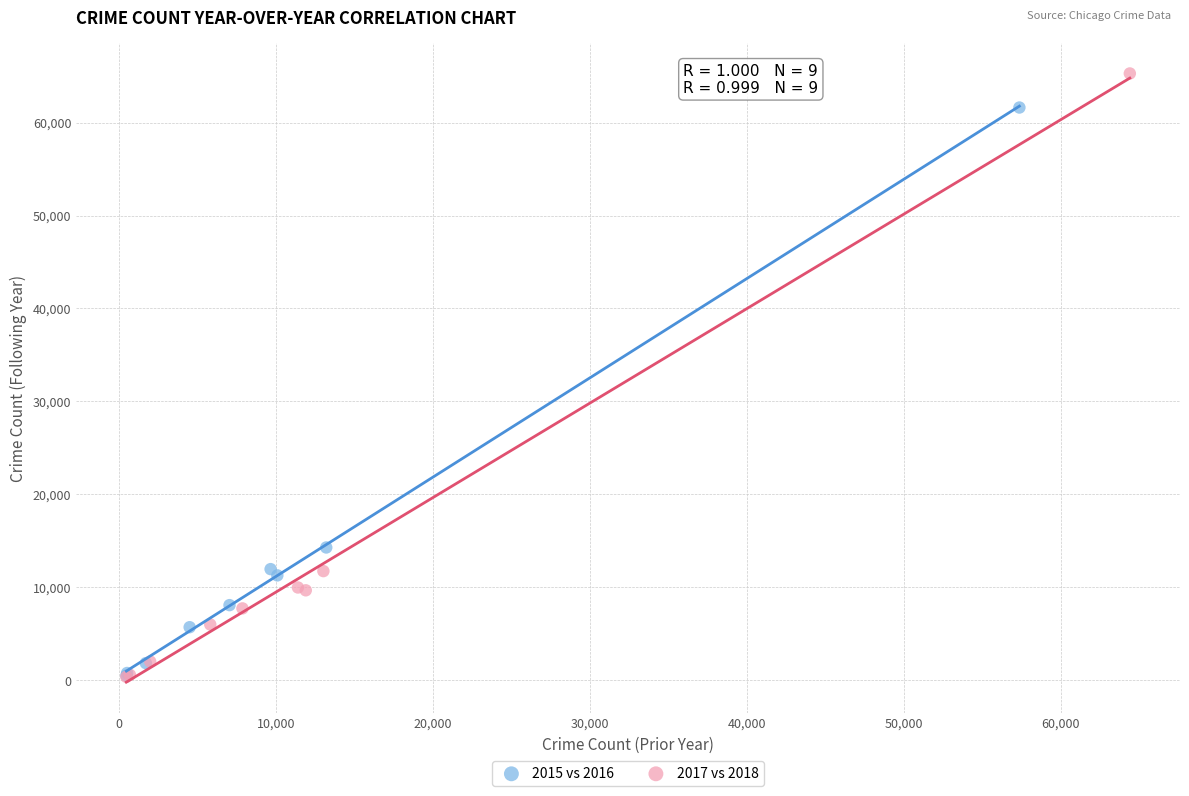

Which series reaches the maximum Y coordinate?

2017 vs 2018